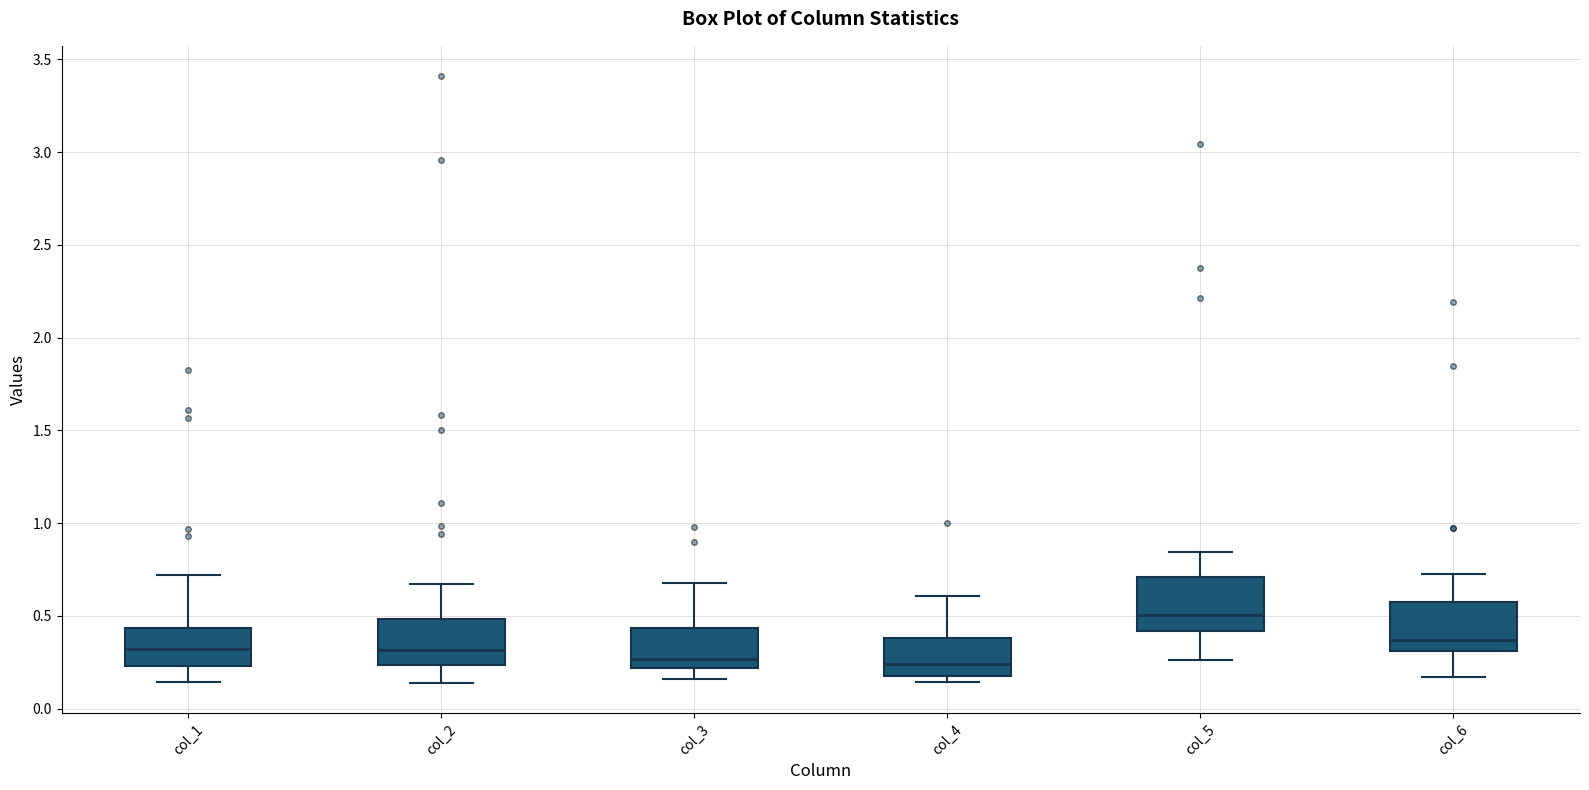

Where is the upper edge of the box for col_2 on the y-axis? The values are not printed on the chart, so give them approximately, as read against the axis.

0.50